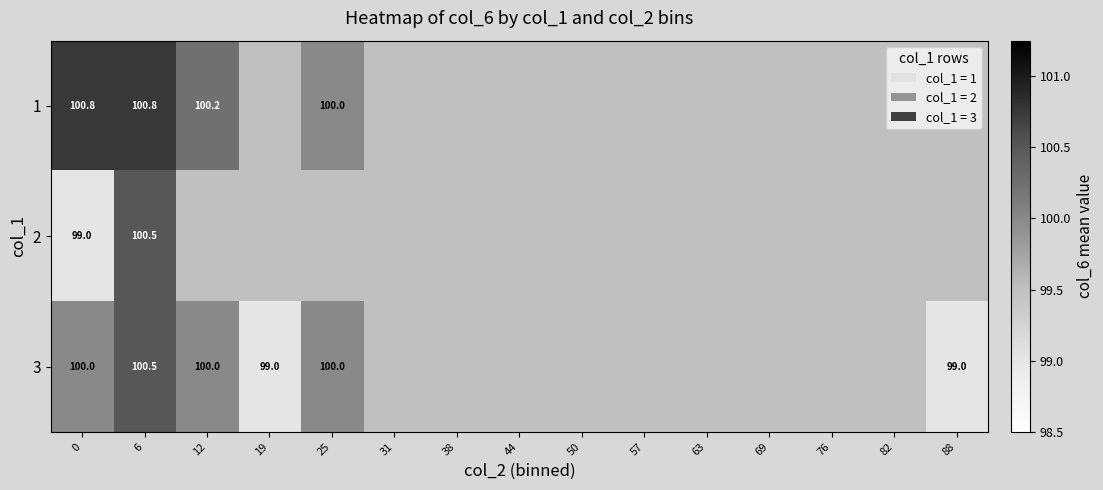

Which has a higher value, 38 or 44?

44